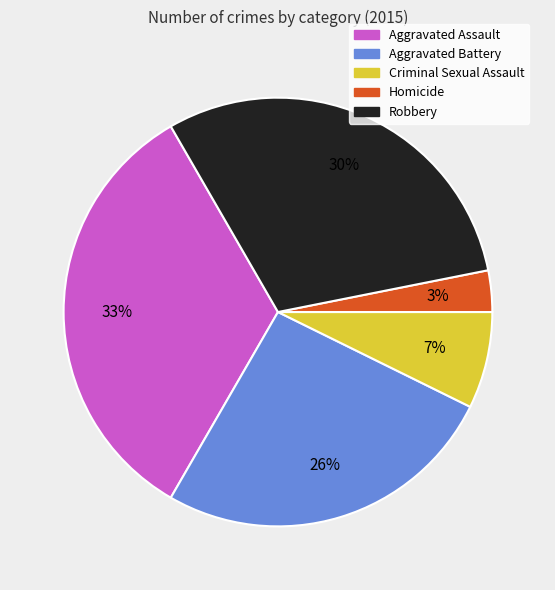

What is the largest slice in the pie chart?

Aggravated Assault